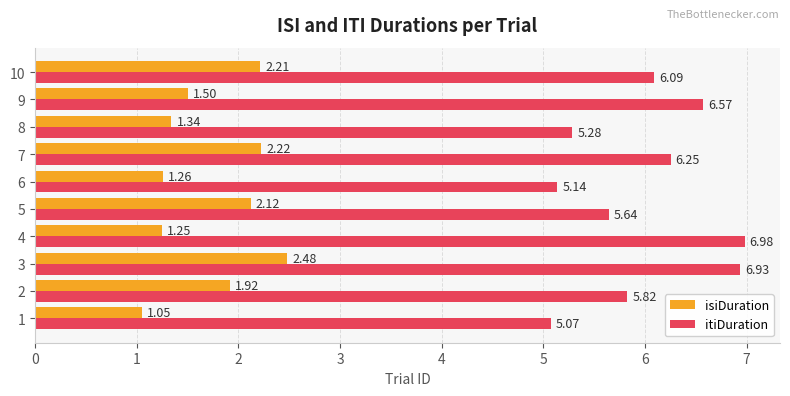

Is the value of itiDuration at 9 greater than the value of isiDuration at 5?

Yes